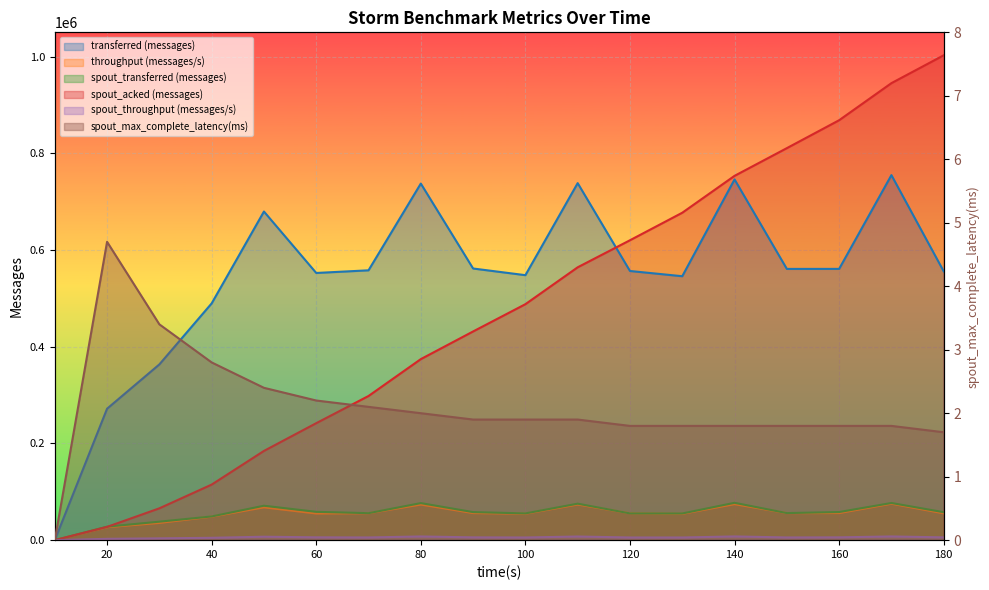

Does the chart display data point markers on the line(s)?

No